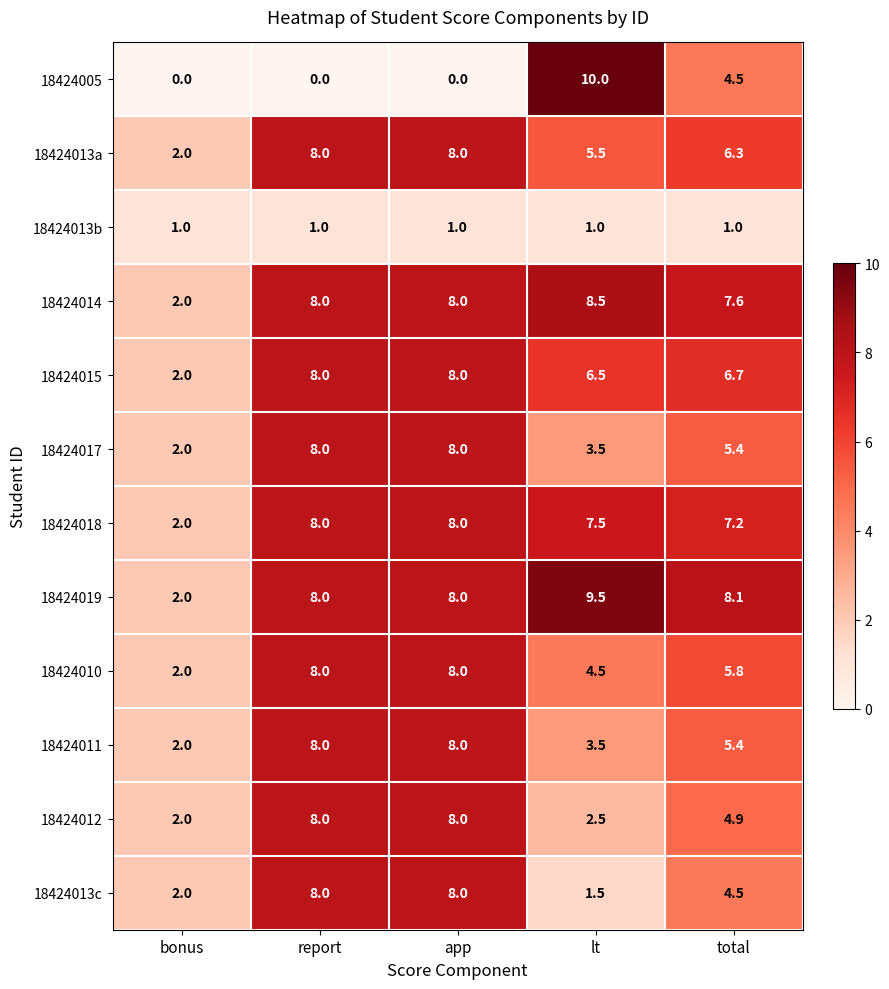

True or false: 18424015 has a value of 12.7 at app.

False